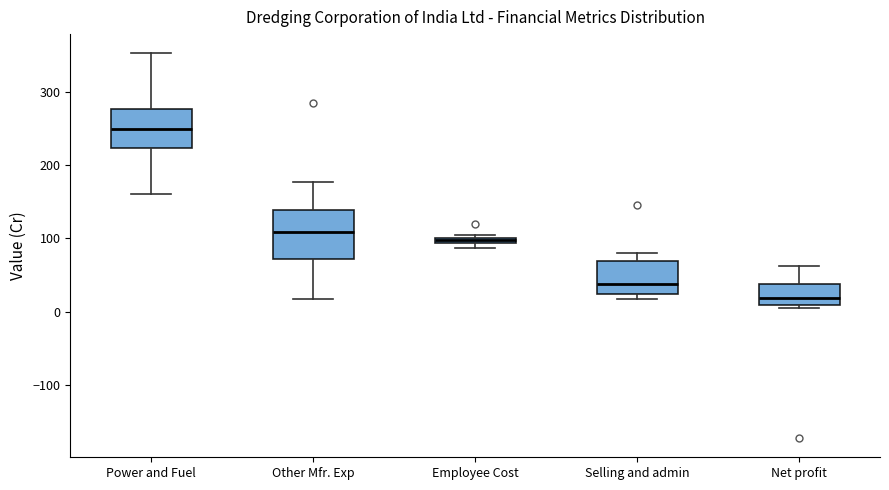

Comparing the boxes themselves (not the whiskers), which one is the tallest?

Other Mfr. Exp